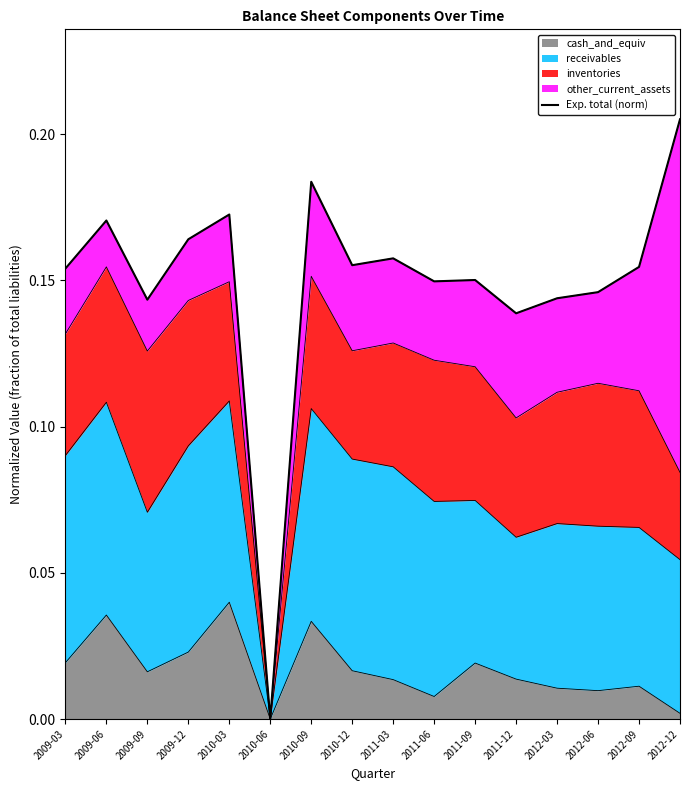

How many values are between 0 and 1?

16